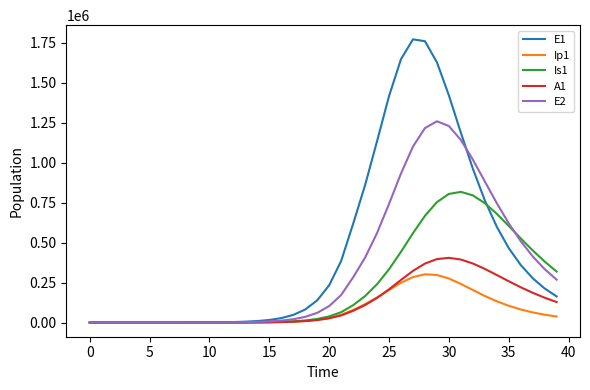

List the series in order of their peak value, highest first.

E1, E2, Is1, A1, Ip1